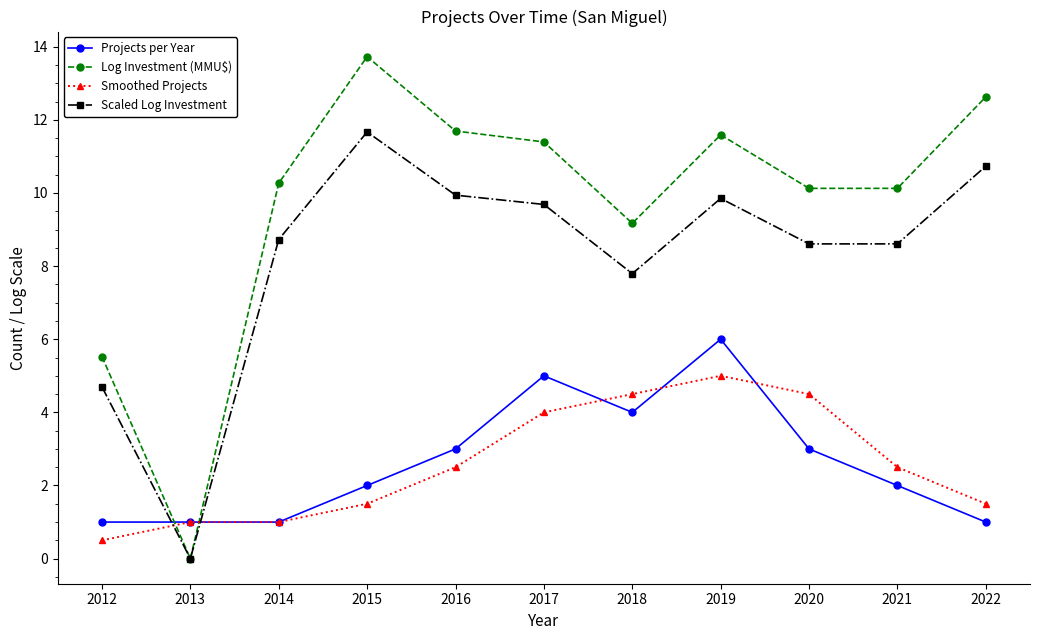

Reading left to right, list all the values displayed in this chart.

Projects per Year: 1.0	1.0	1.0	2.0	3.0	5.0	4.0	6.0	3.0	2.0	1.0
Log Investment (MMU$): 5.5	0.0	10.3	13.7	11.7	11.4	9.2	11.6	10.1	10.1	12.6
Smoothed Projects: 0.5	1.0	1.0	1.5	2.5	4.0	4.5	5.0	4.5	2.5	1.5
Scaled Log Investment: 4.7	0.0	8.7	11.7	9.9	9.7	7.8	9.9	8.6	8.6	10.7